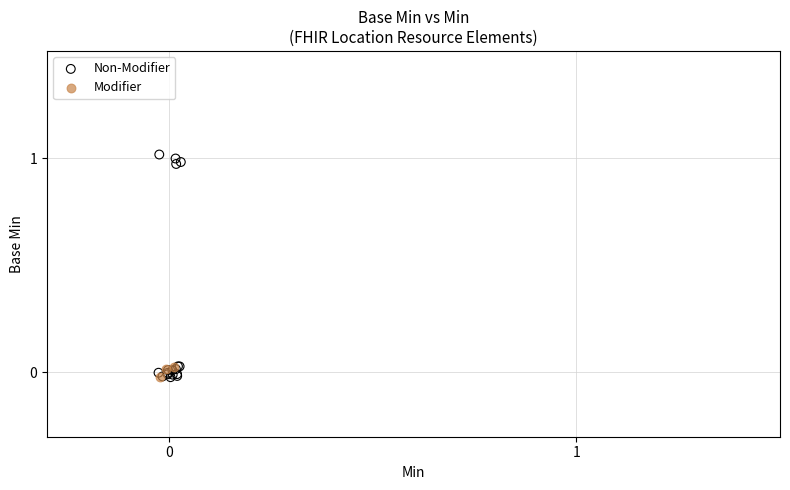

Which series has the widest spread of Y values?

Non-Modifier